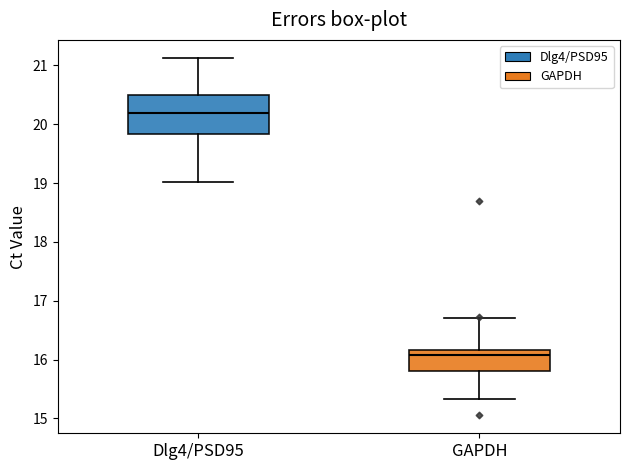

Which box is the tallest, from its lower edge to its upper edge?

Dlg4/PSD95